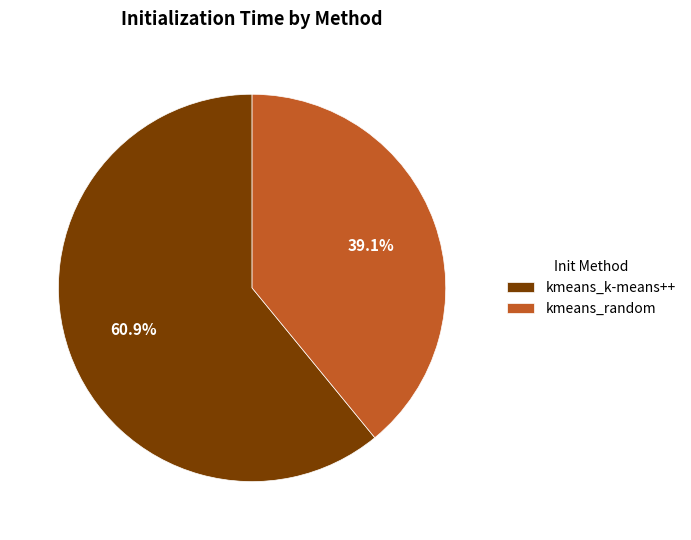

What is the smallest slice in the pie chart?

kmeans_random